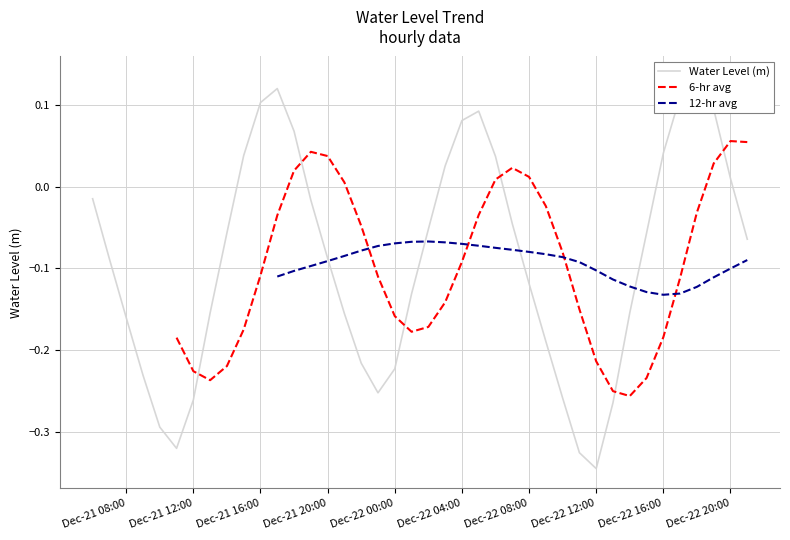

In Water Level (m), how many points are higher than both neighbors (excluding endpoints)?

3